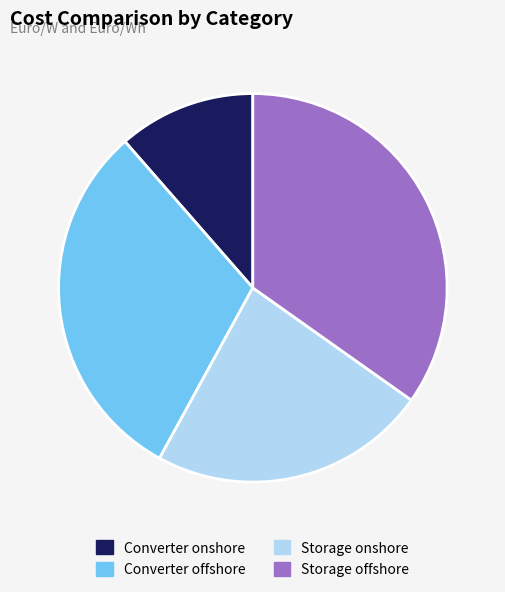

Approximately how many times larger is the value at Converter onshore compared to Storage offshore?

0.3